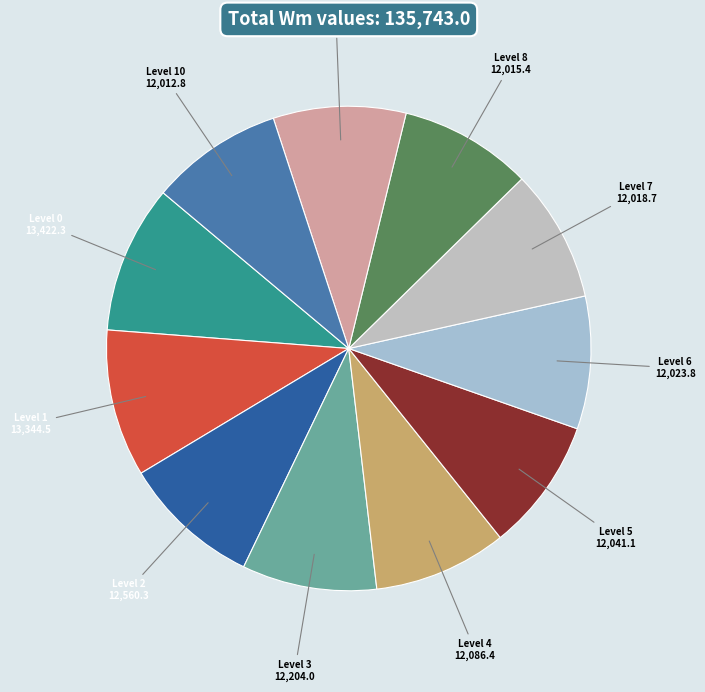

Count the number of slices in the pie.

11